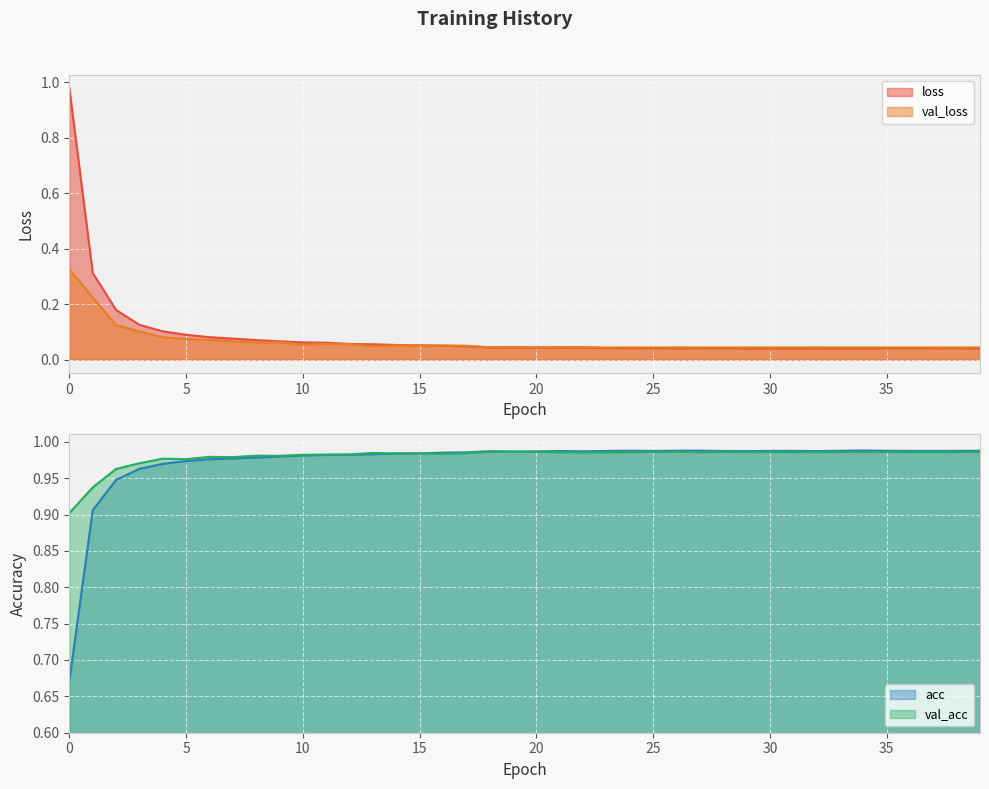

Is it true that loss equals 0.1 at 7?

False